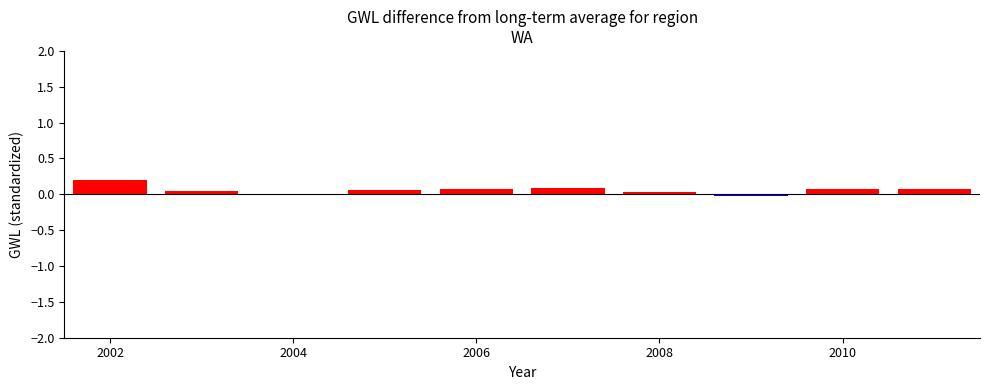

What is the sum of all values?

0.6